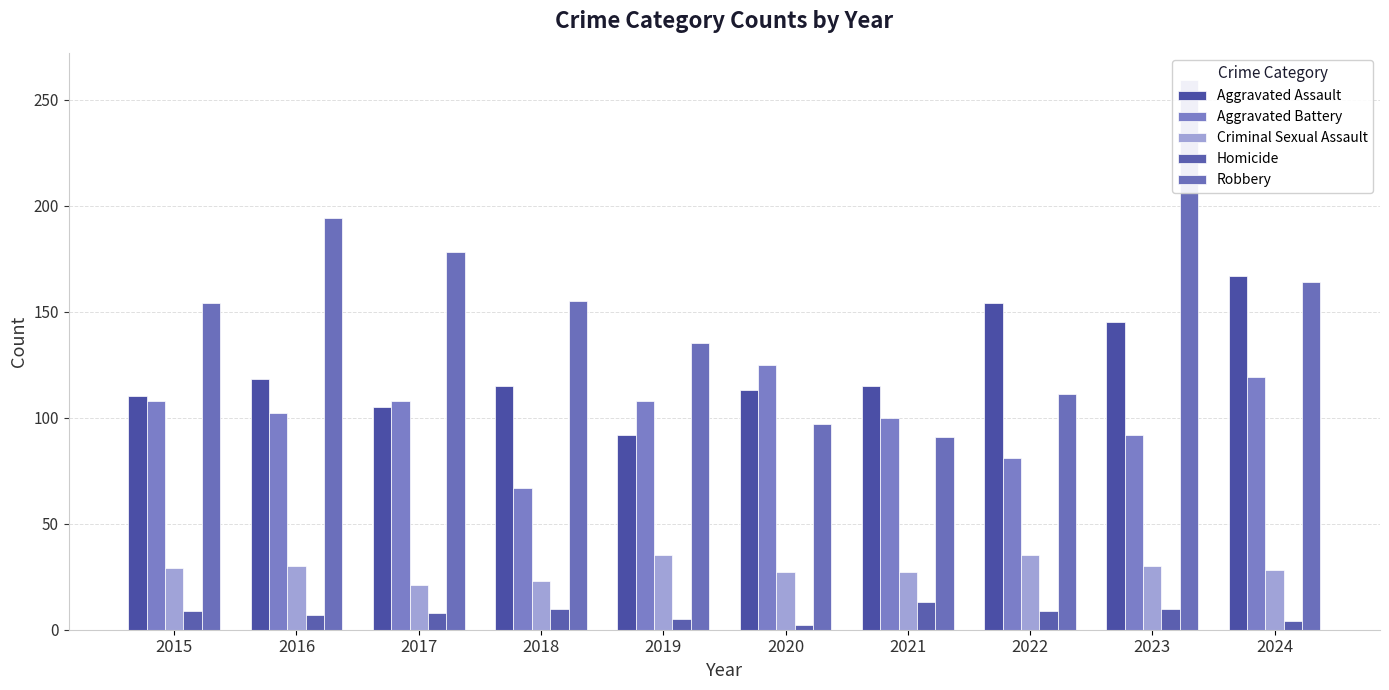

Reading left to right, extract all data points from this chart.

Aggravated Assault: 2015=110	2016=118	2017=105	2018=115	2019=92	2020=113	2021=115	2022=154	2023=145	2024=167
Aggravated Battery: 2015=108	2016=102	2017=108	2018=67	2019=108	2020=125	2021=100	2022=81	2023=92	2024=119
Criminal Sexual Assault: 2015=29	2016=30	2017=21	2018=23	2019=35	2020=27	2021=27	2022=35	2023=30	2024=28
Homicide: 2015=9	2016=7	2017=8	2018=10	2019=5	2020=2	2021=13	2022=9	2023=10	2024=4
Robbery: 2015=154	2016=194	2017=178	2018=155	2019=135	2020=97	2021=91	2022=111	2023=259	2024=164